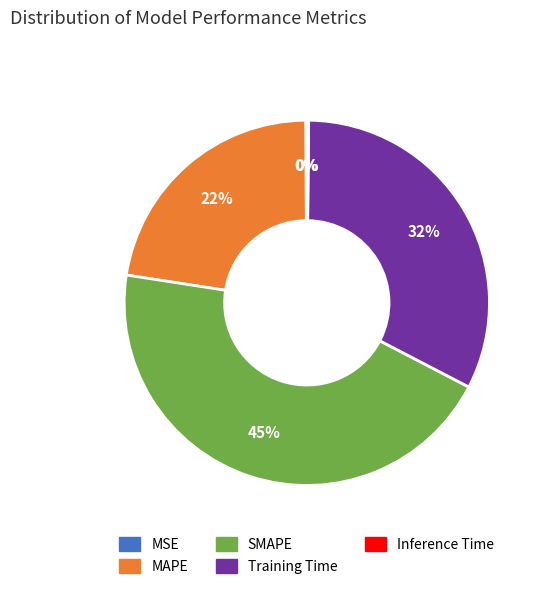

True or false: SMAPE accounts for 36% of the total.

False